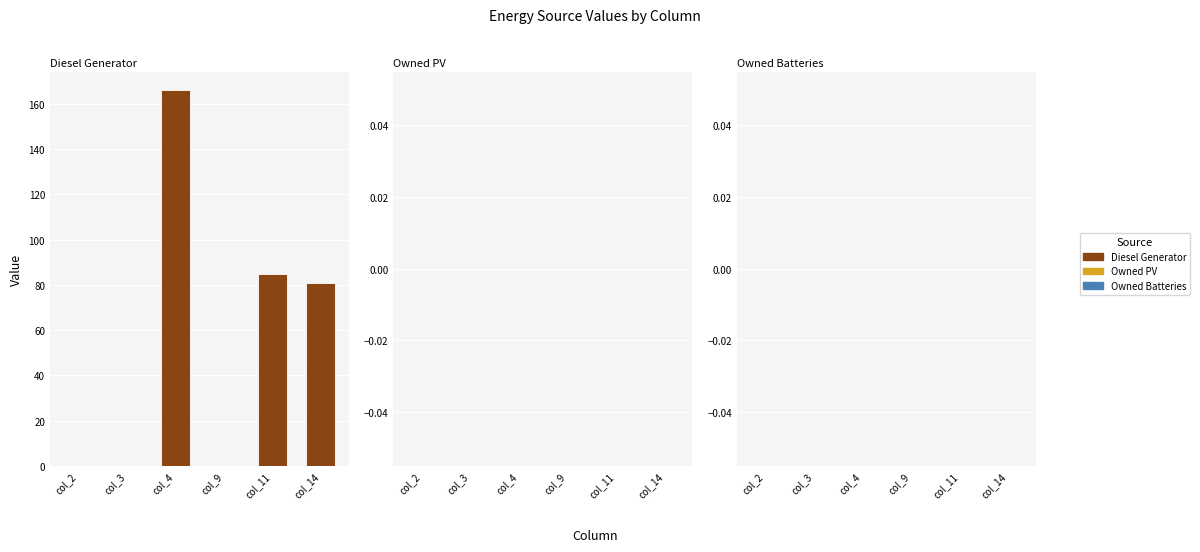

At which category is the sum across all series the highest?

col_4